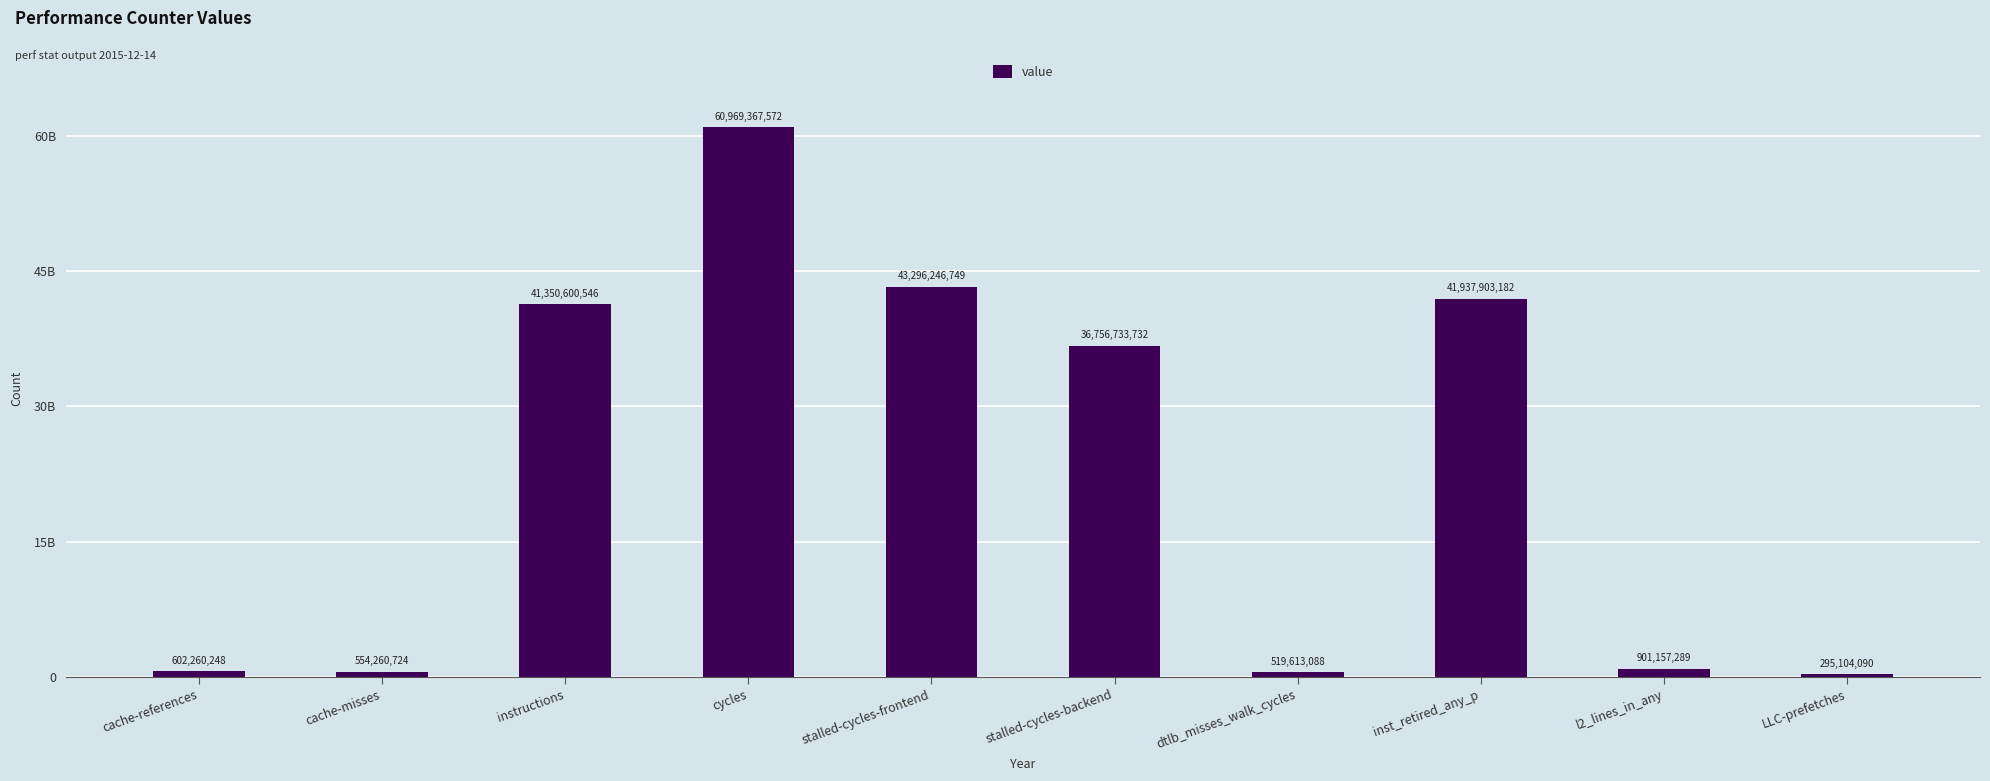

What is the difference between the maximum and second lowest values?

60449754484